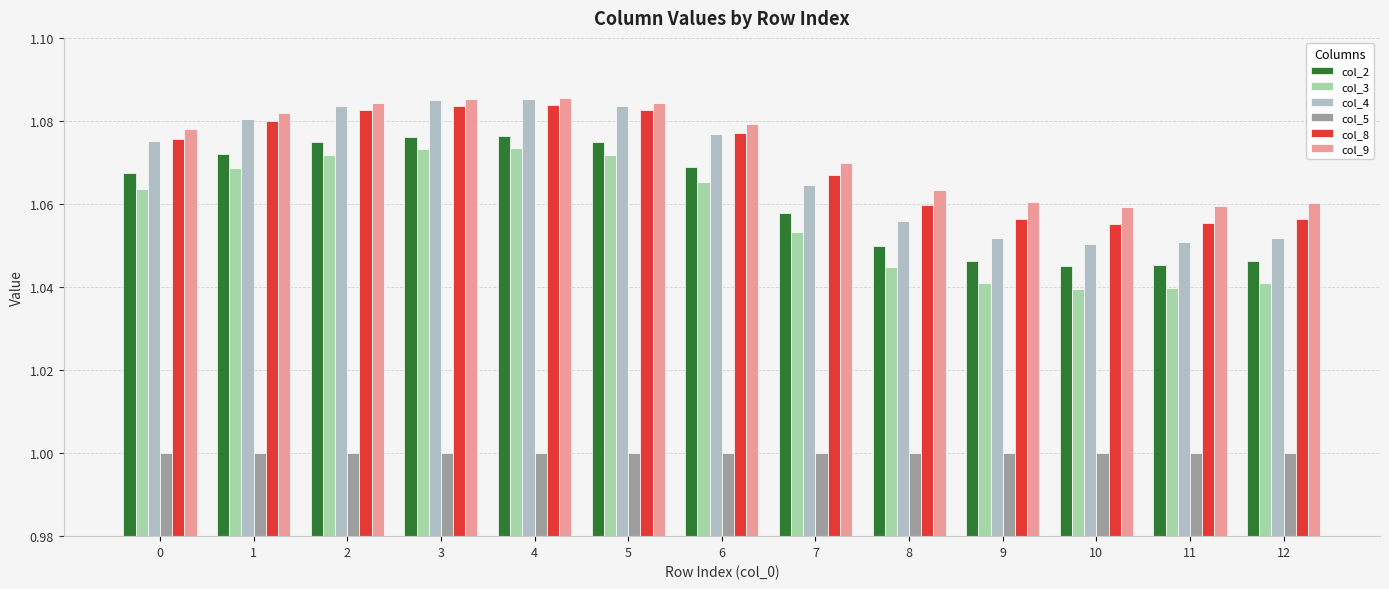

Which series changed the most between 4 and 8?

col_4